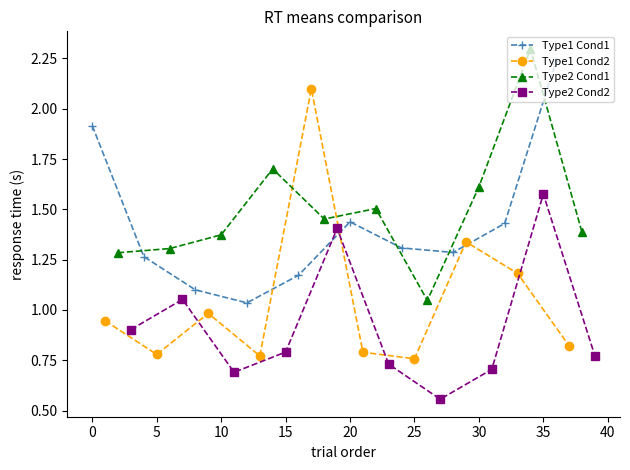

True or false: Type1 Cond2 and Type1 Cond1 intersect in this chart.

True